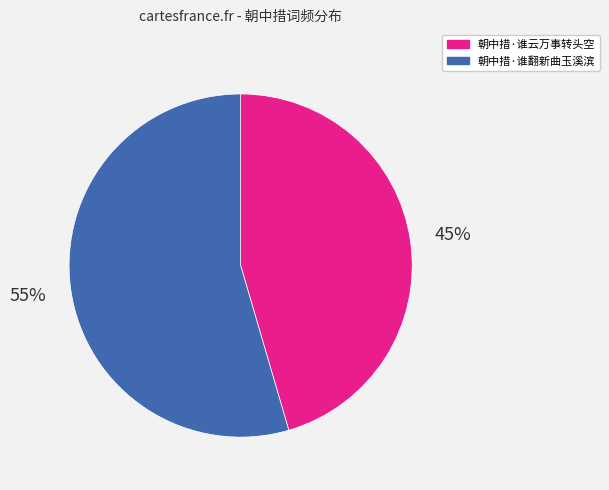

Rank the categories by value from lowest to highest.

朝中措·谁云万事转头空, 朝中措·谁翻新曲玉溪滨